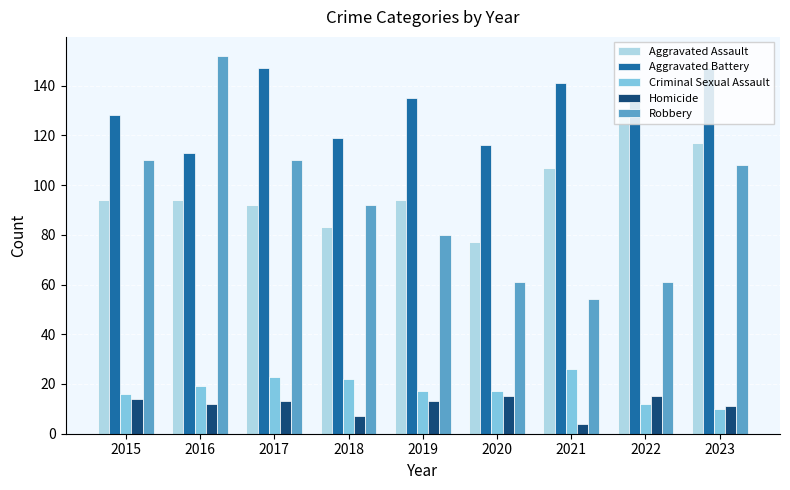

The value of Robbery at 2018 is 92. True or false?

True